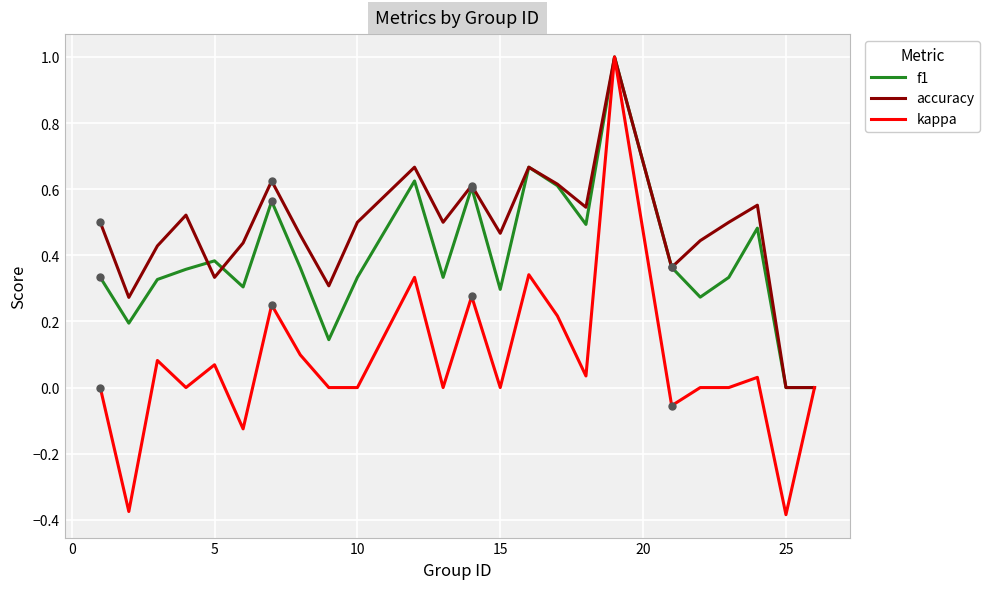

What is the maximum value shown in the chart?

1.0